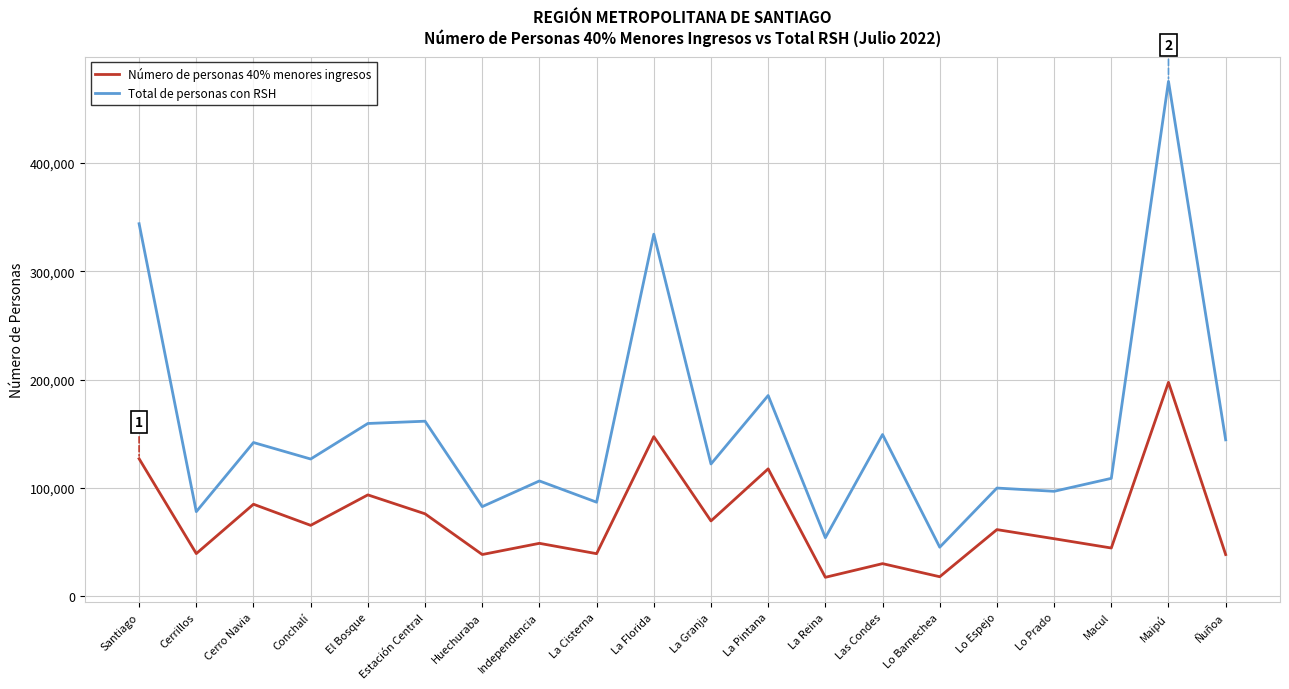

True or false: Total de personas con RSH and Número de personas 40% menores ingresos intersect in this chart.

False